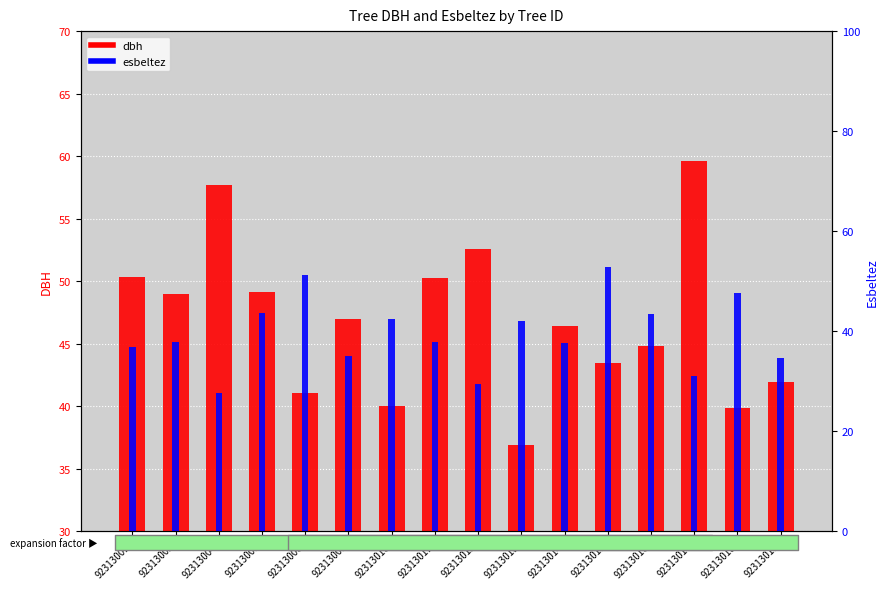

How many bars are there in each group?

2